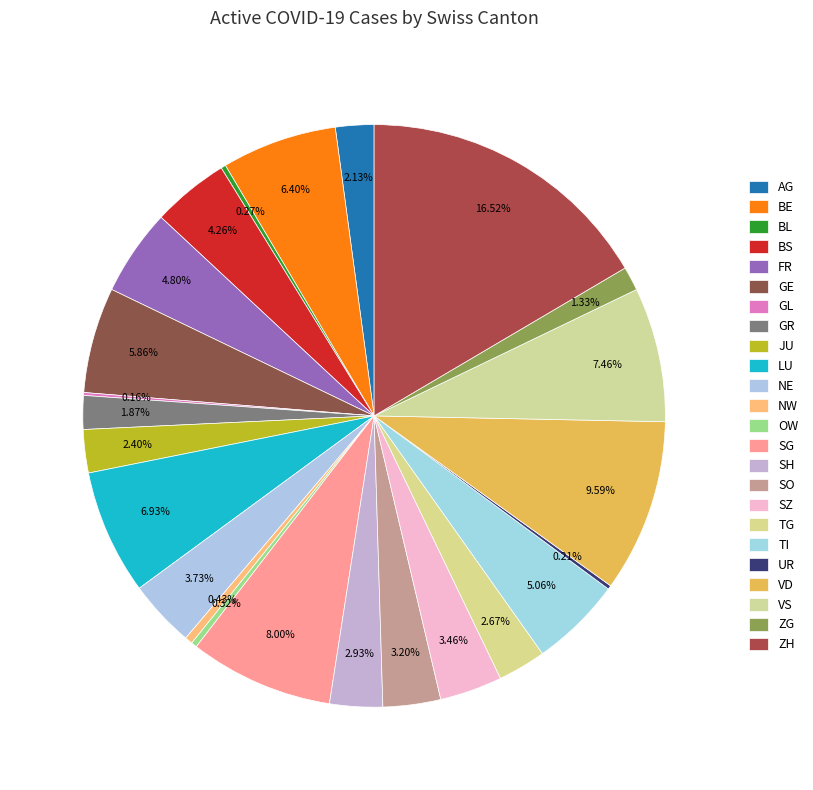

Count the number of slices in the pie.

24